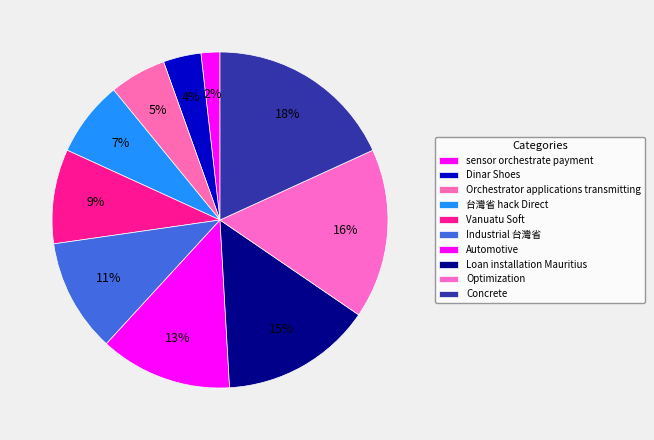

Does any single category account for the majority?

No